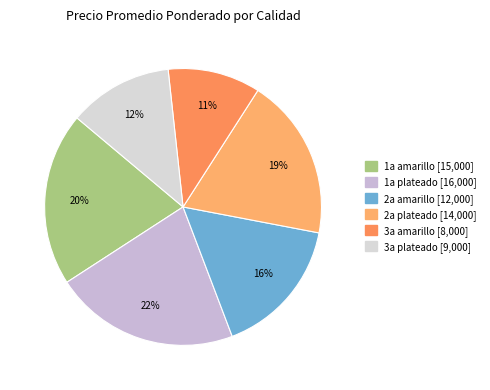

Is there a majority slice in this chart?

No